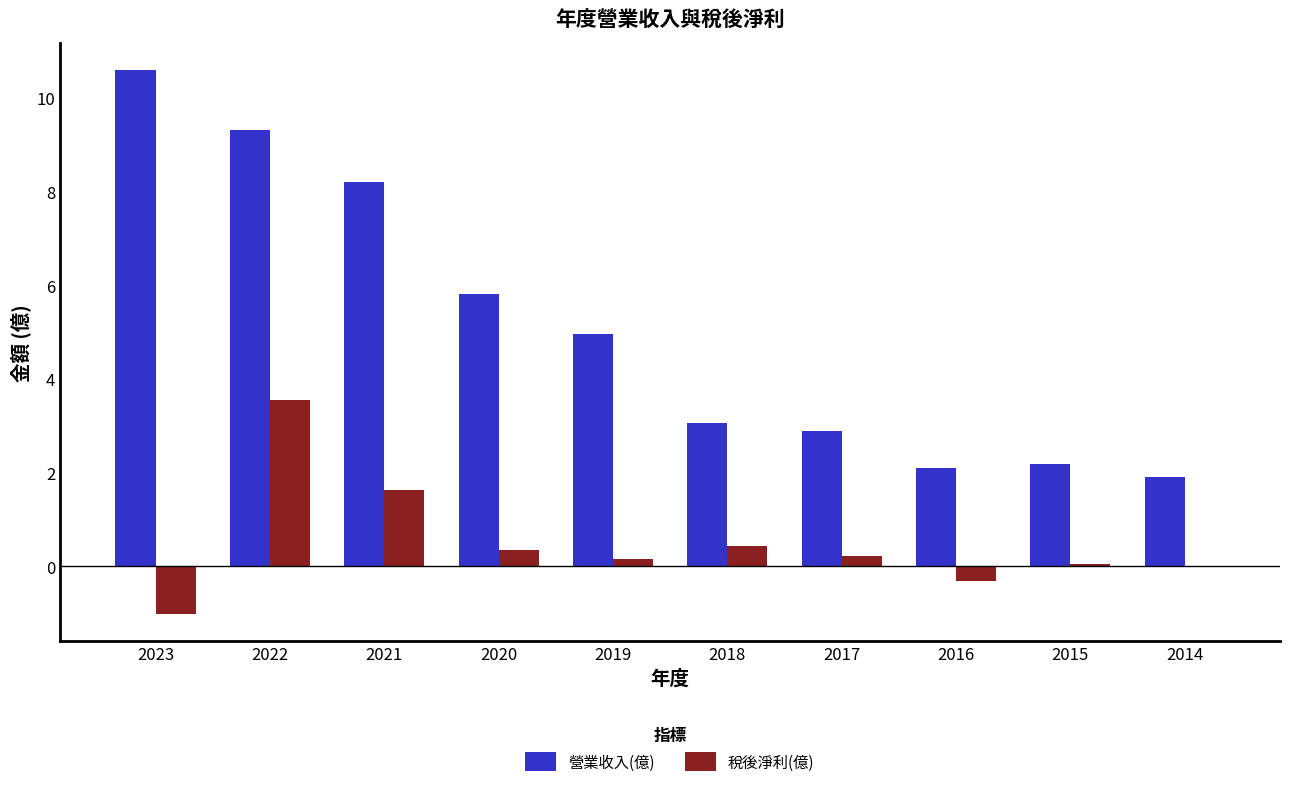

Which series changed the most between 2022 and 2014?

營業收入(億)